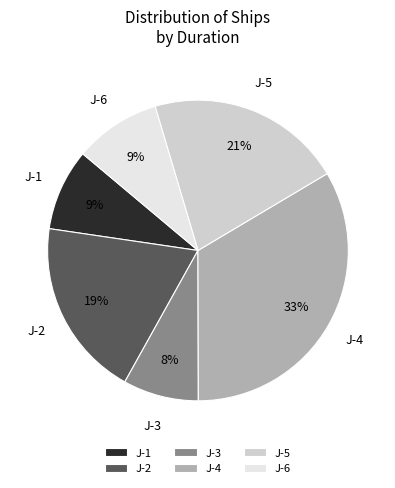

Between J-1 and J-2, which is larger?

J-2